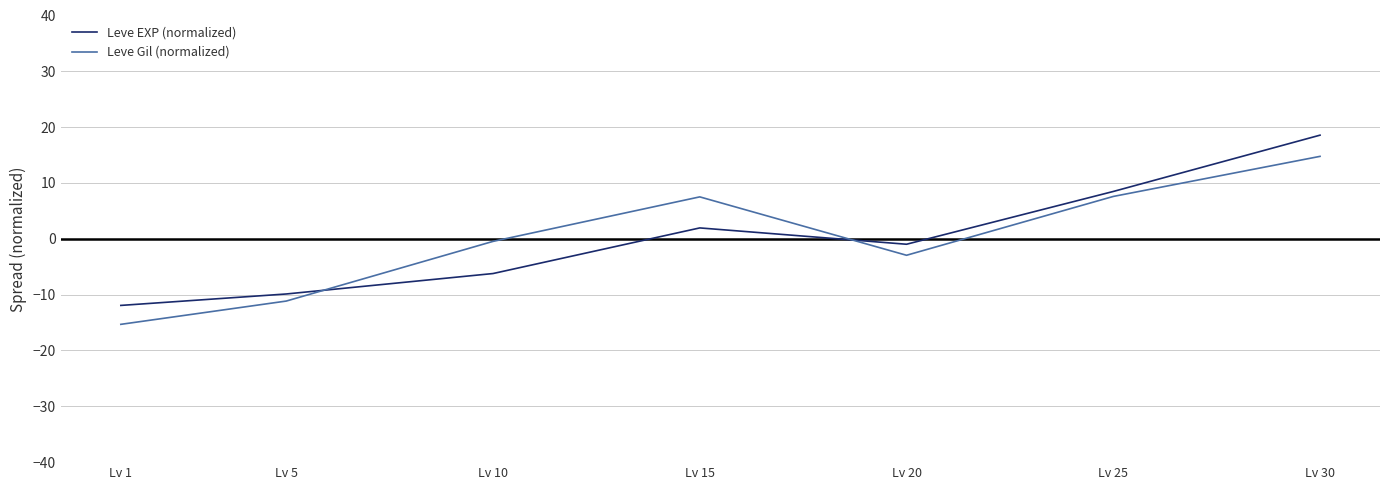

At which label does Leve Gil (normalized) first exceed 0?

Lv 15